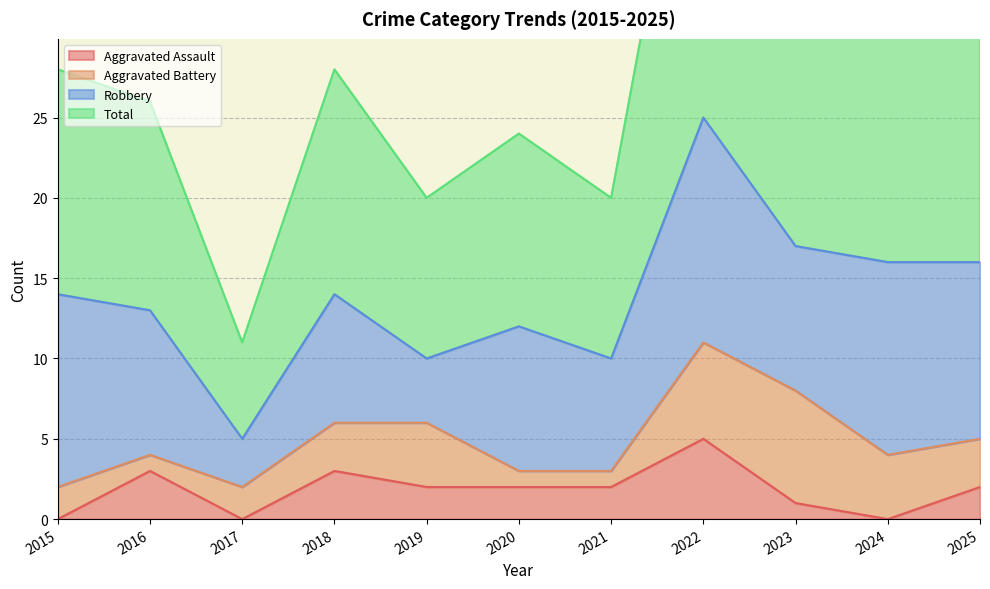

Is it true that Aggravated Assault equals 3 at 2015?

False